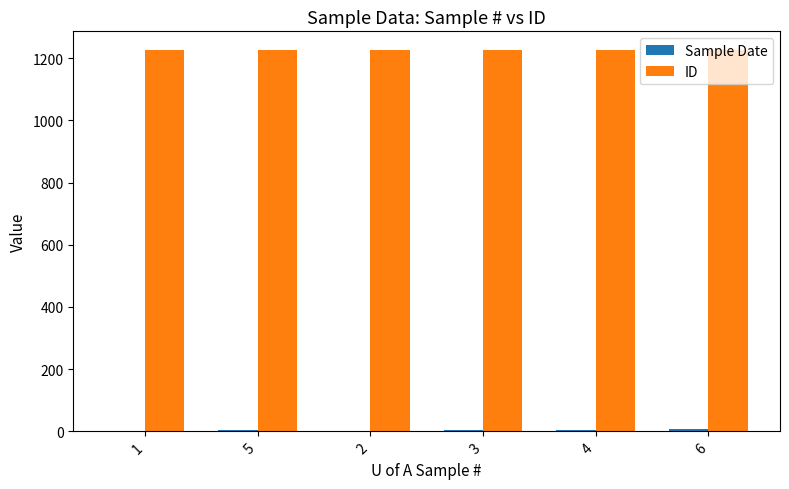

What is the maximum value shown in the chart?

1225